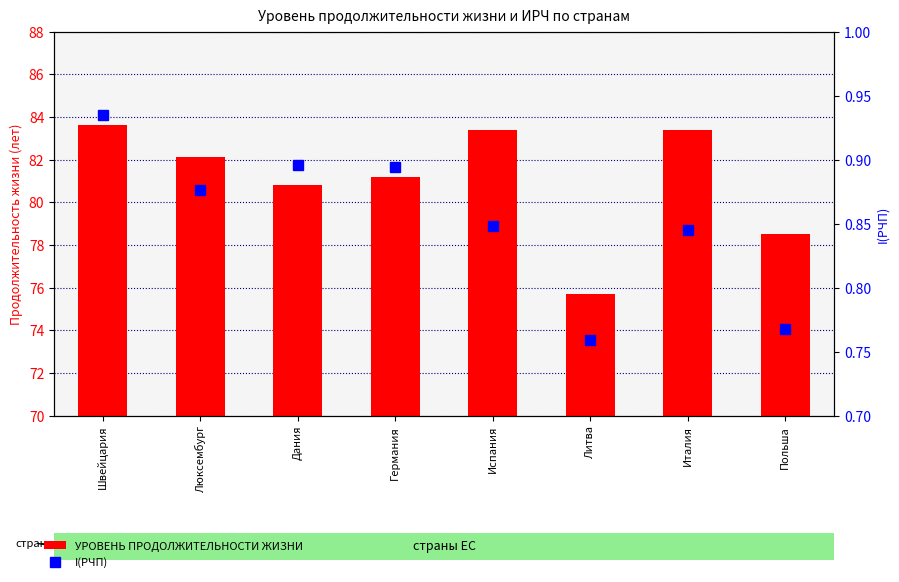

What position from the right is Испания?

4